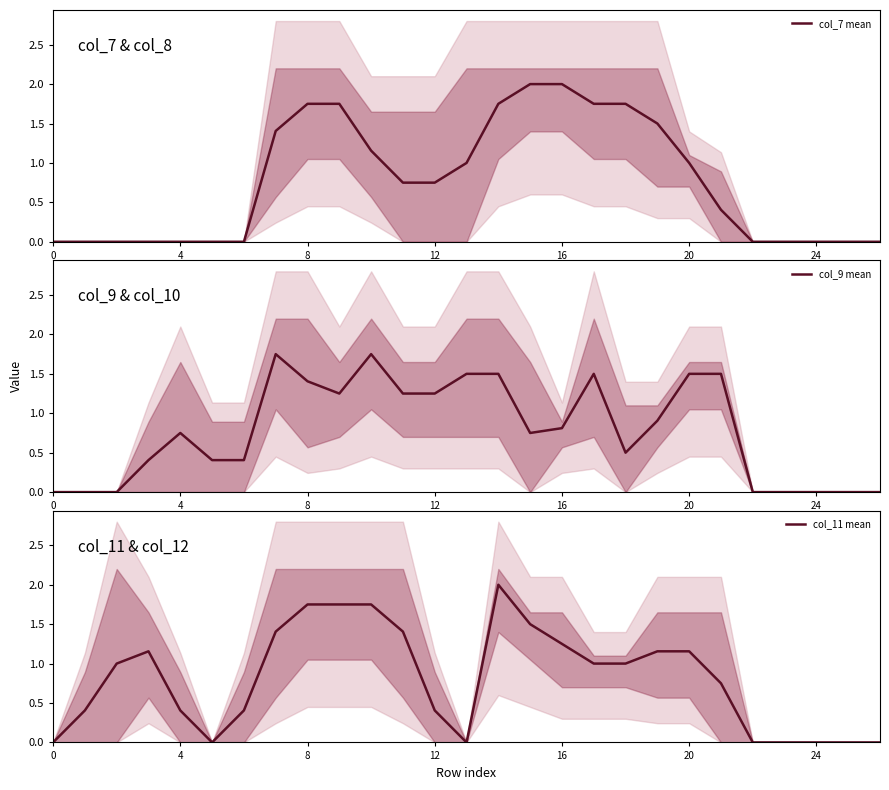

What is the difference between the highest and lowest values at 17?

0.8